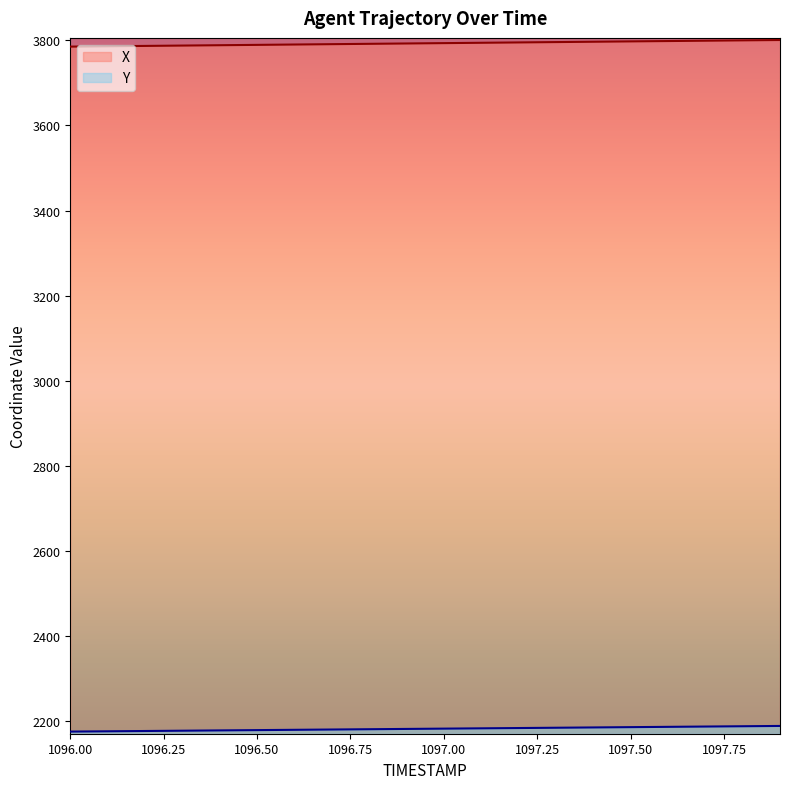

Is it true that X equals 3798.2 at 1097.6?

True